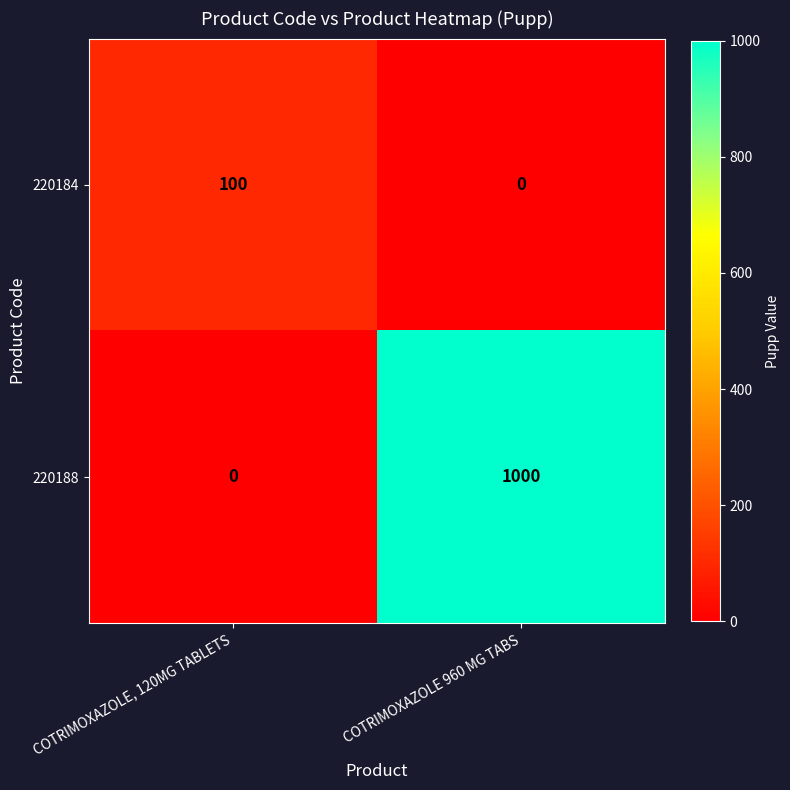

Between COTRIMOXAZOLE, 120MG TABLETS and COTRIMOXAZOLE 960 MG TABS, which series saw the biggest shift?

220188